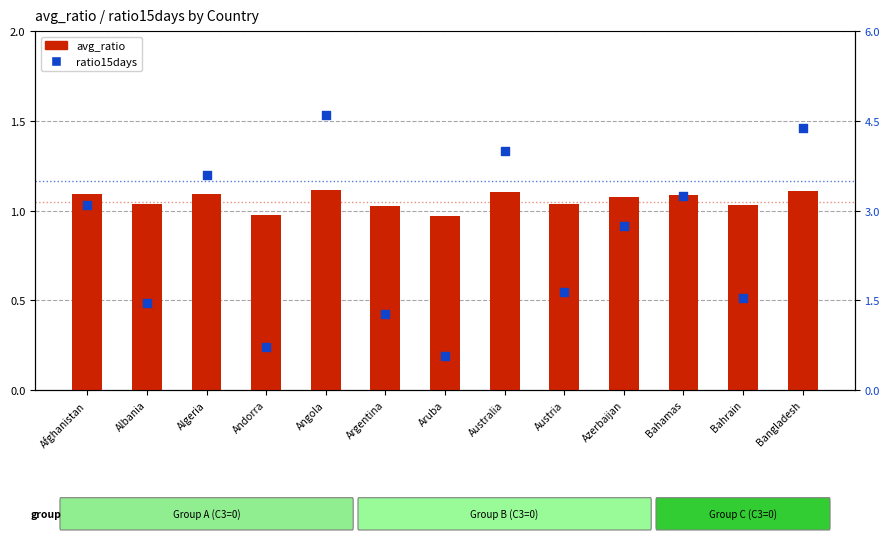

Which series has the largest total across all categories?

ratio15days